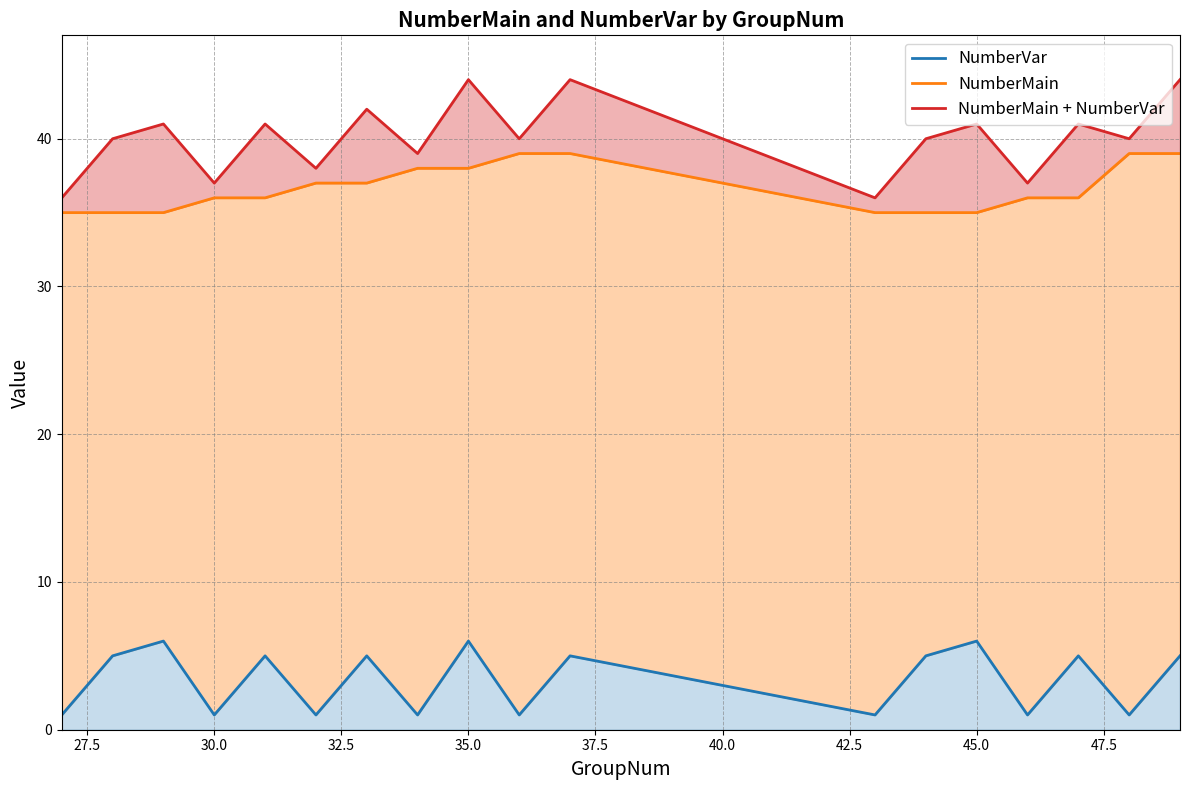

How many interior local valleys does the NumberVar series have?

7